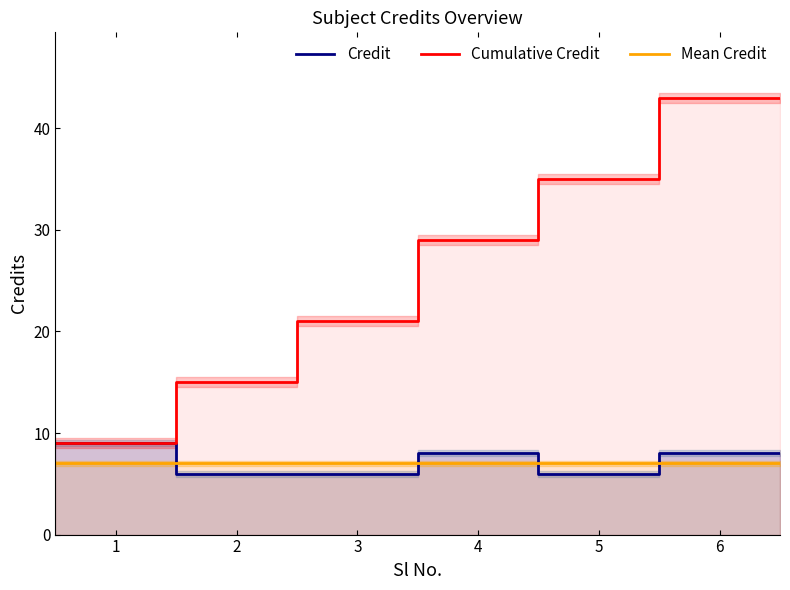

How many values in the Credit series are below 8?

3